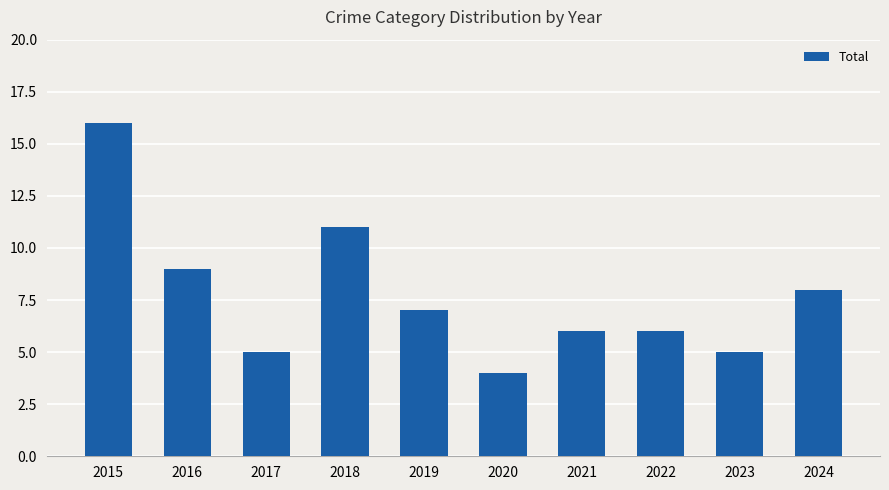

Reading left to right, transcribe all the data shown in this chart.

2015=16	2016=9	2017=5	2018=11	2019=7	2020=4	2021=6	2022=6	2023=5	2024=8